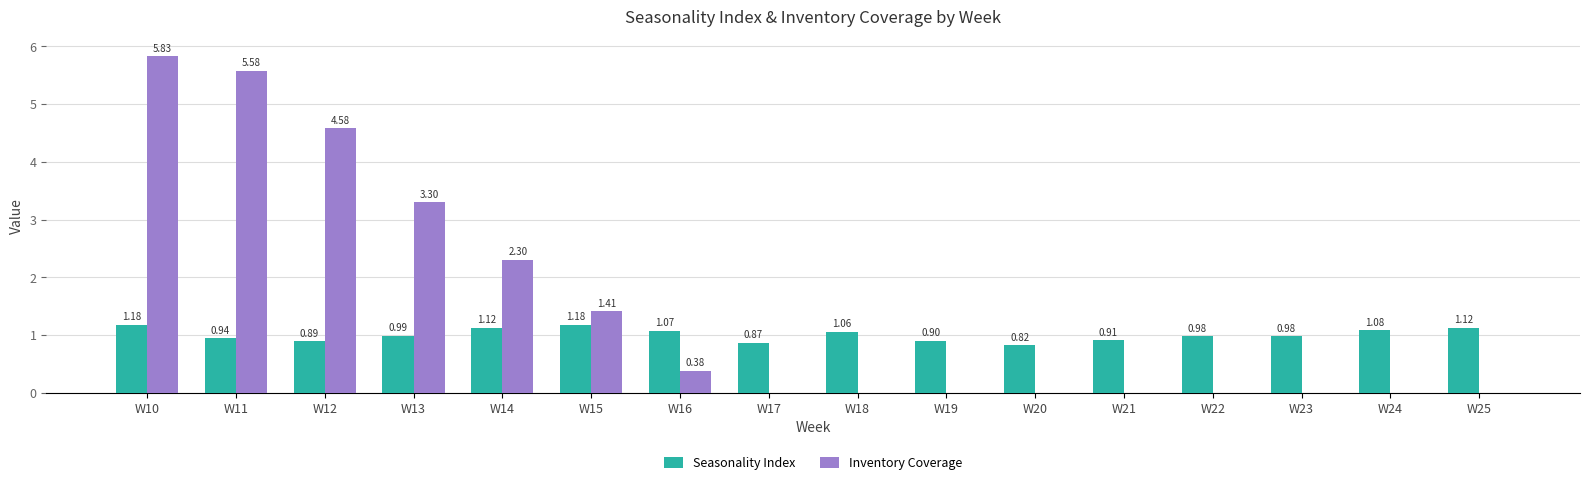

Which series has the widest spread of values?

Inventory Coverage